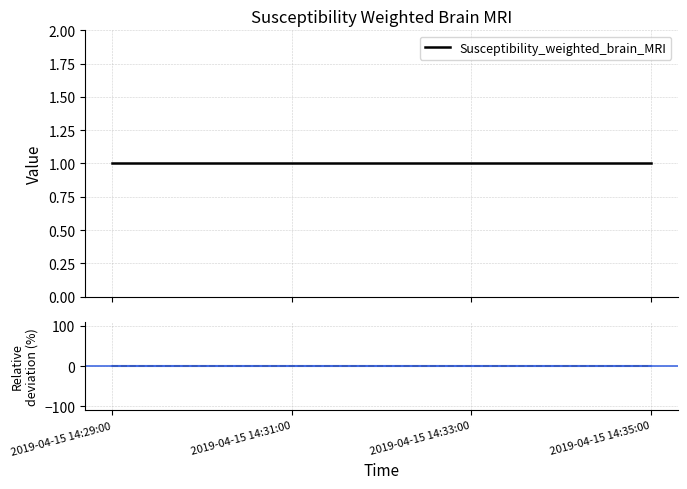

Count the number of data series in this chart.

3